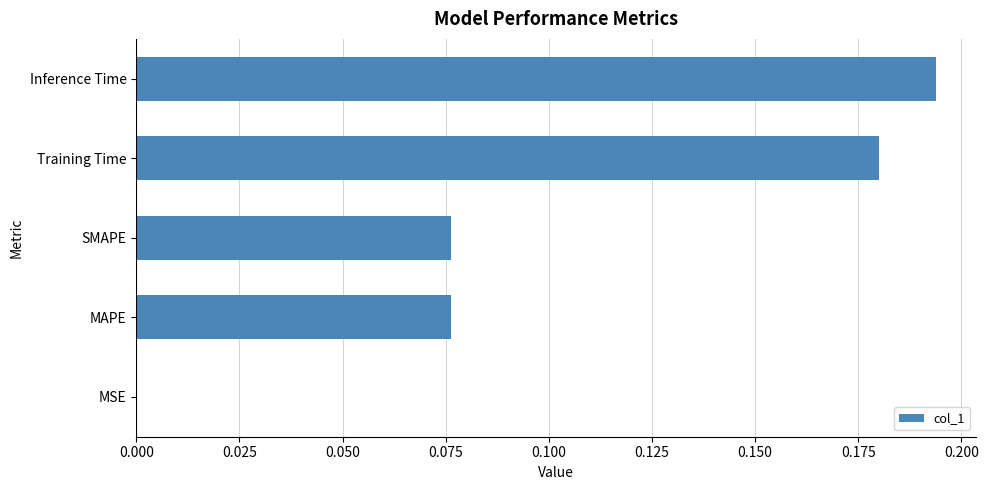

Which has a higher value, Training Time or Inference Time?

Inference Time